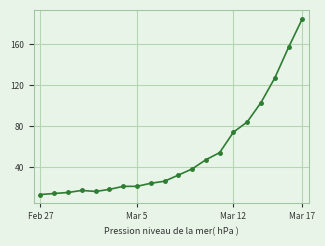

What is the value of the 7th point from the left?

21